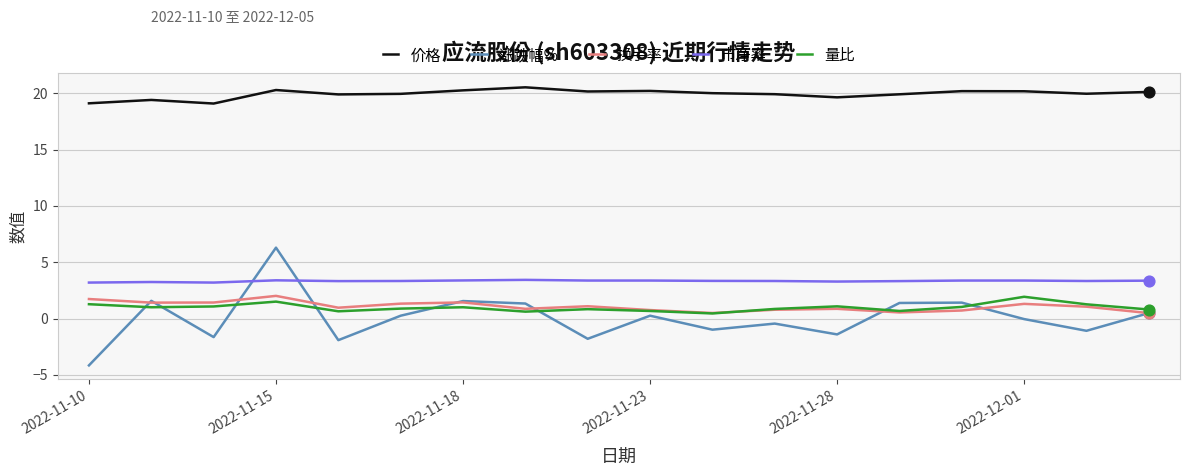

Which series has the largest range (max minus min)?

涨跌幅%